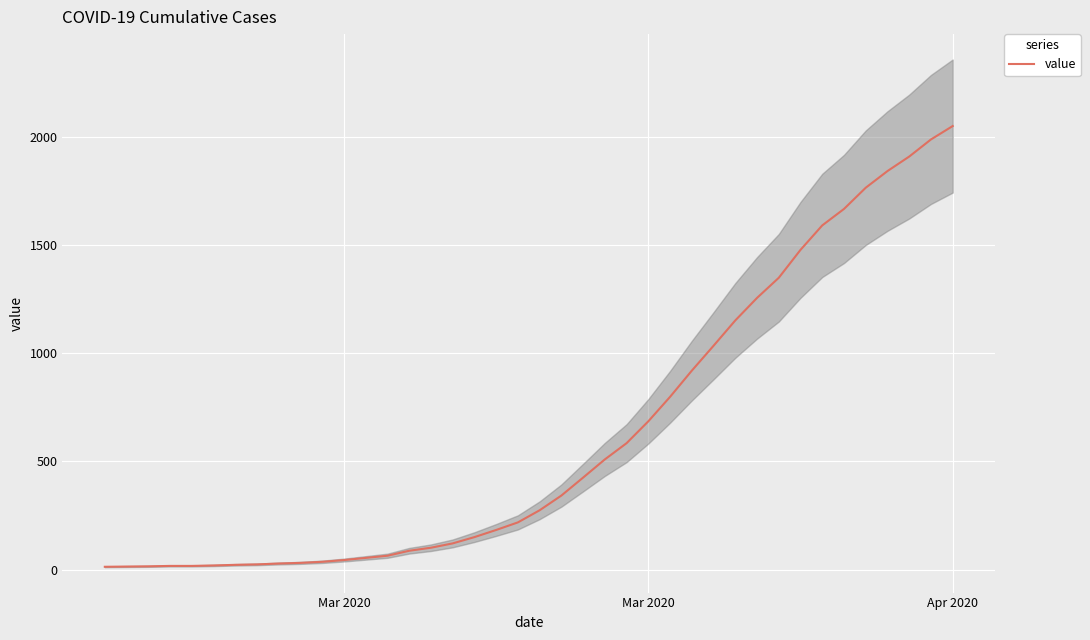

Is it true that the value at 7 is 41?

False